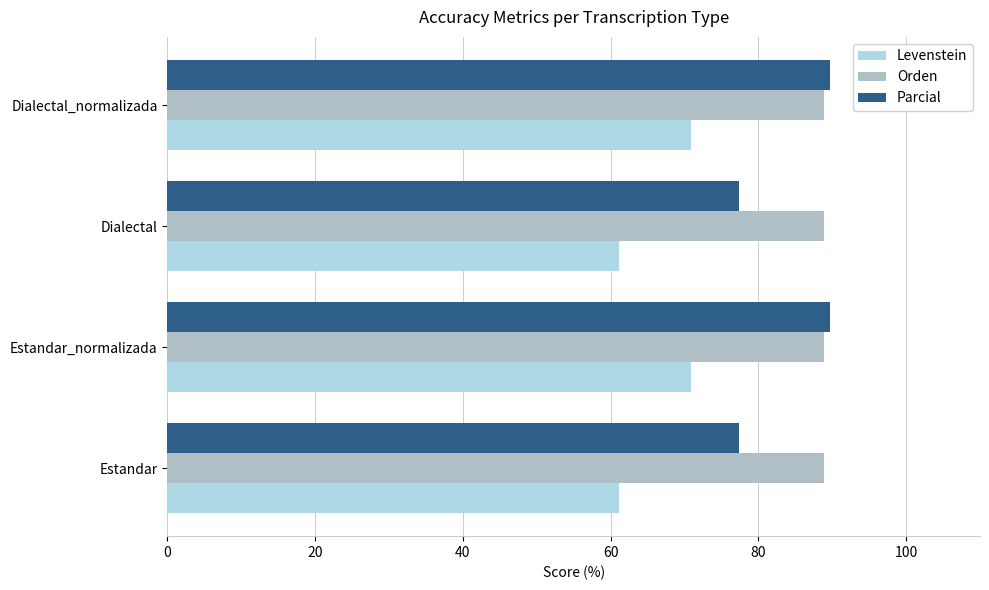

What is the difference between the maximum and minimum values in the Parcial series?

12.2